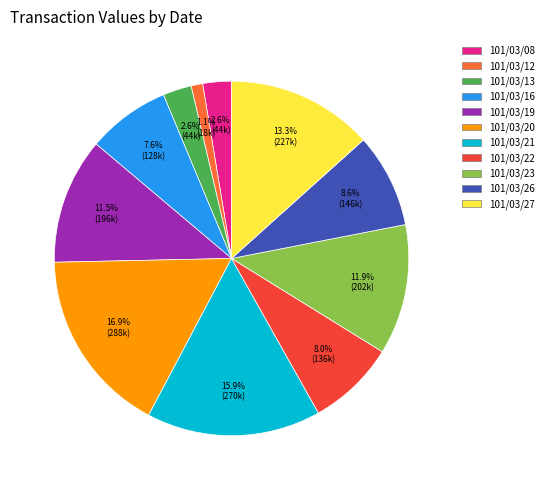

Is it true that 101/03/26 is 9% of the pie?

True